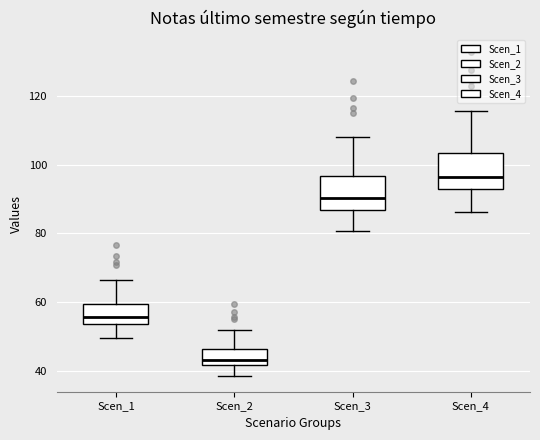

Where is the upper edge of the box for Scen_4 on the y-axis? The values are not printed on the chart, so give them approximately, as read against the axis.

104